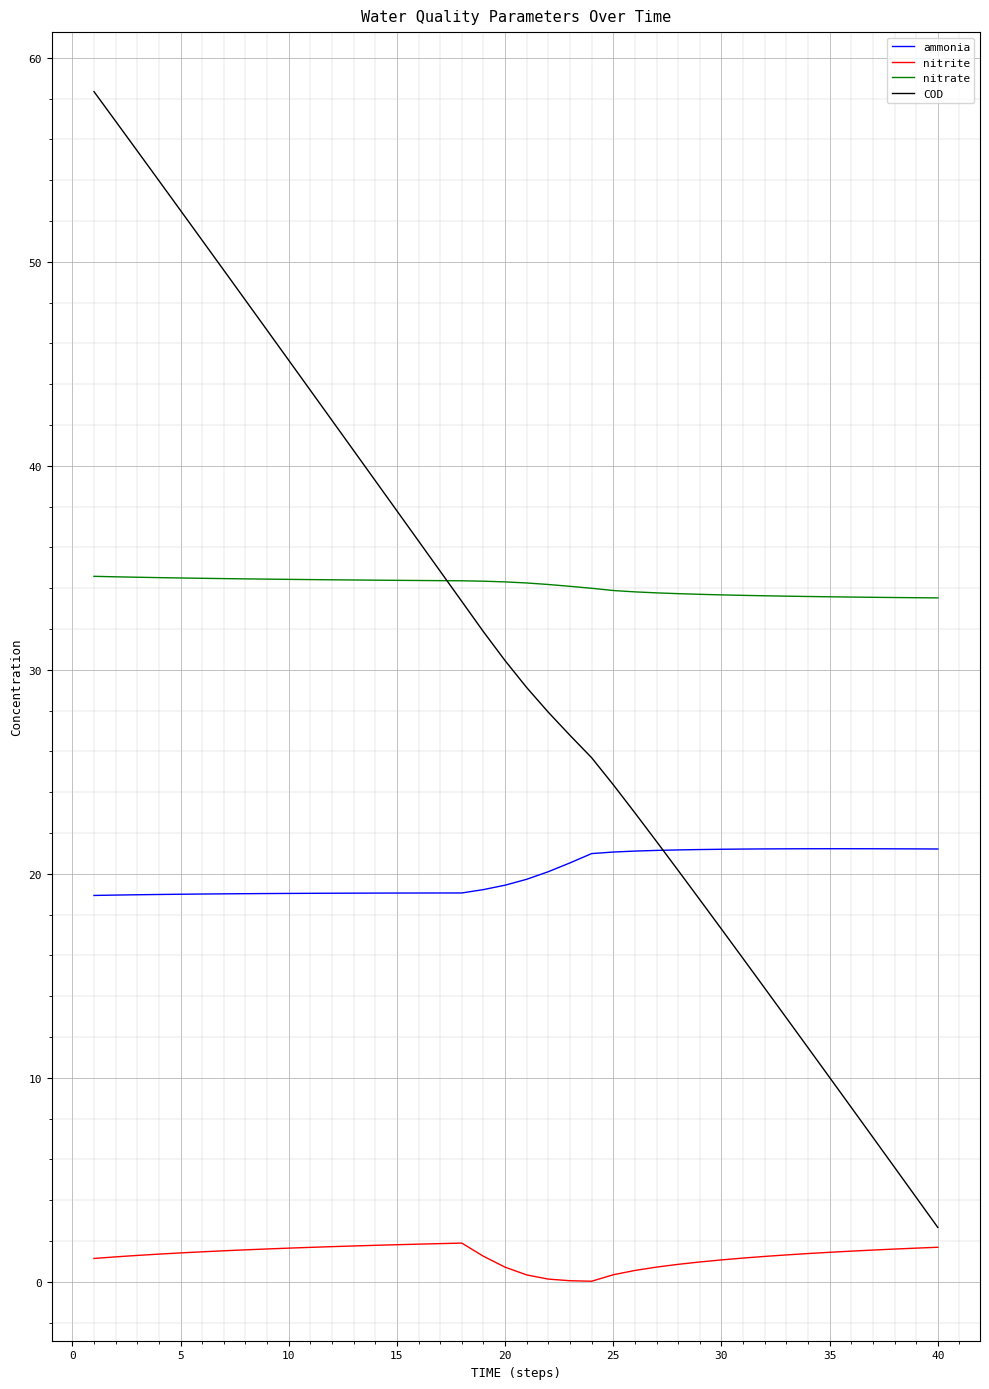

Which series has the largest total across all categories?

nitrate